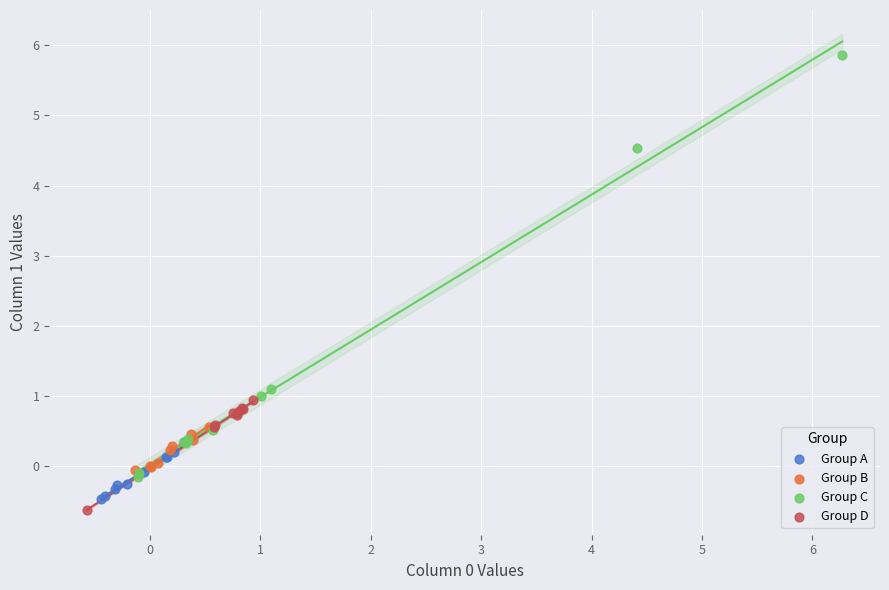

Which series reaches the maximum Y coordinate?

Group C